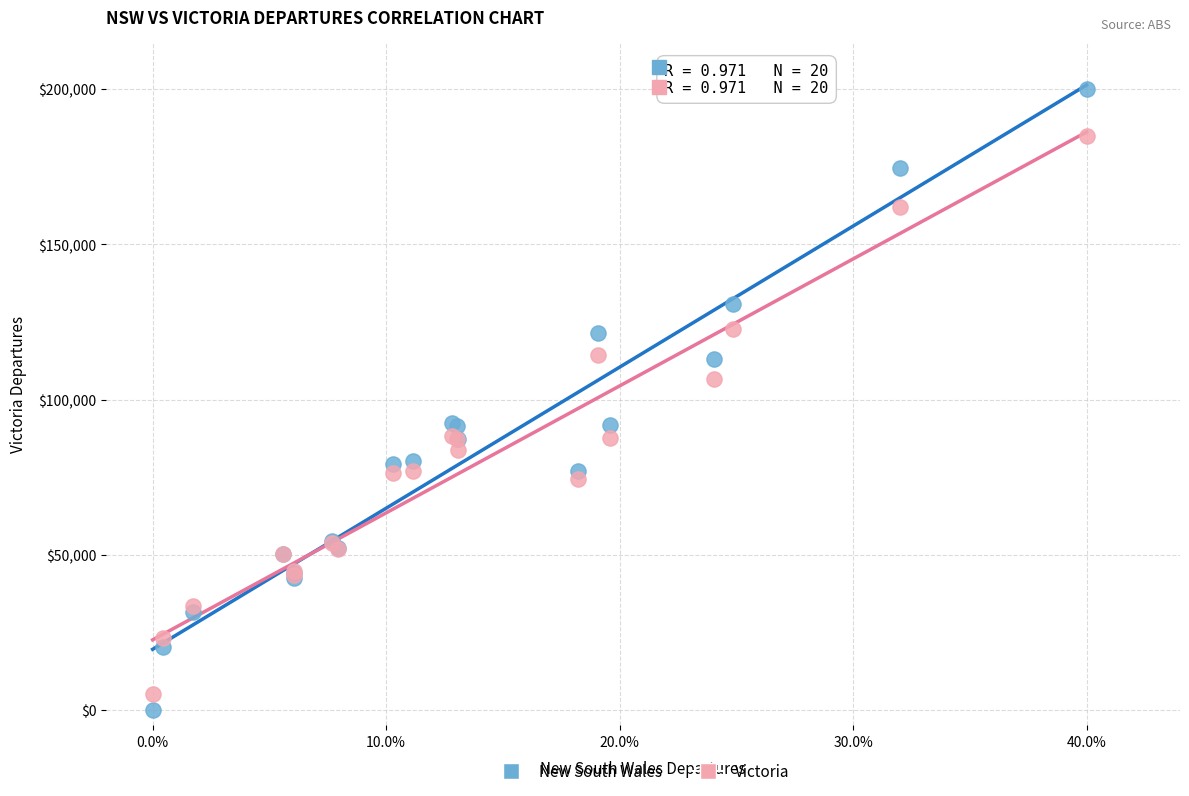

Which series contains the highest Y value?

New South Wales